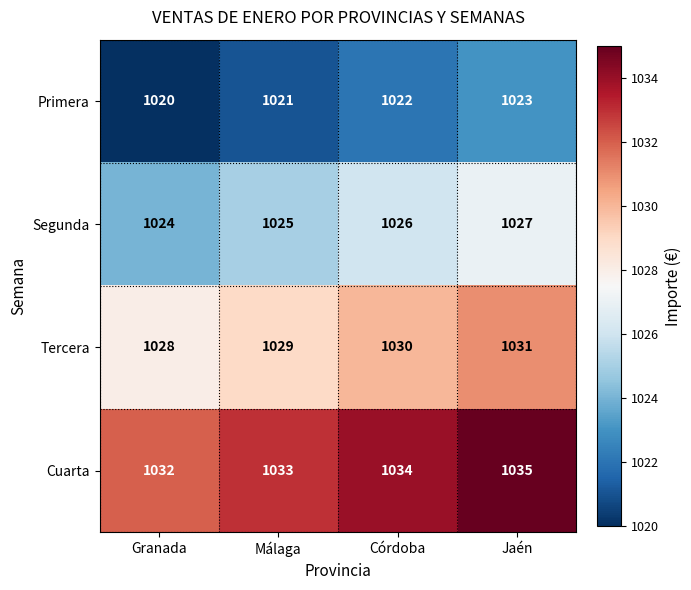

What is the sum of all Tercera values?

4118